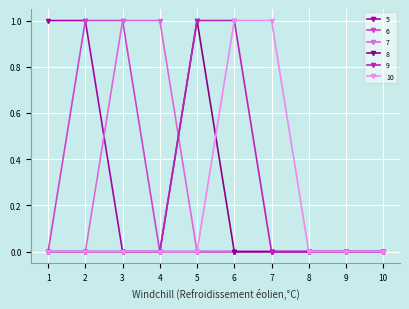

What is the value of the 9 point at the 5th from the left?

1